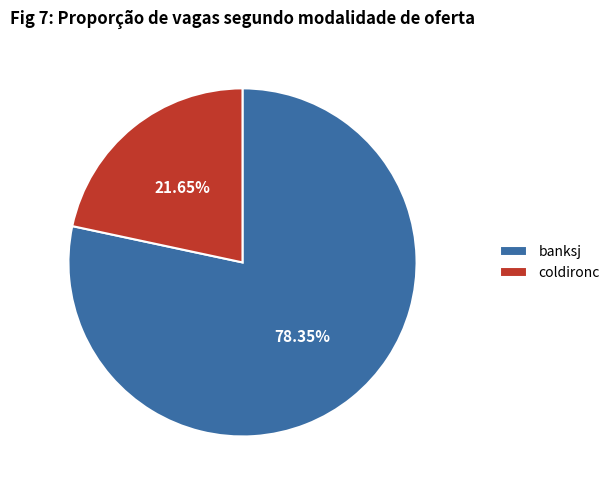

What is the total percentage of coldironc and banksj?

100.0%